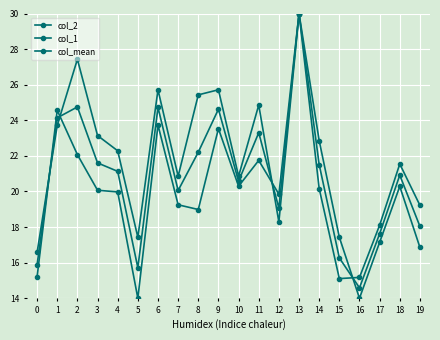

How many lines are shown in the chart?

3